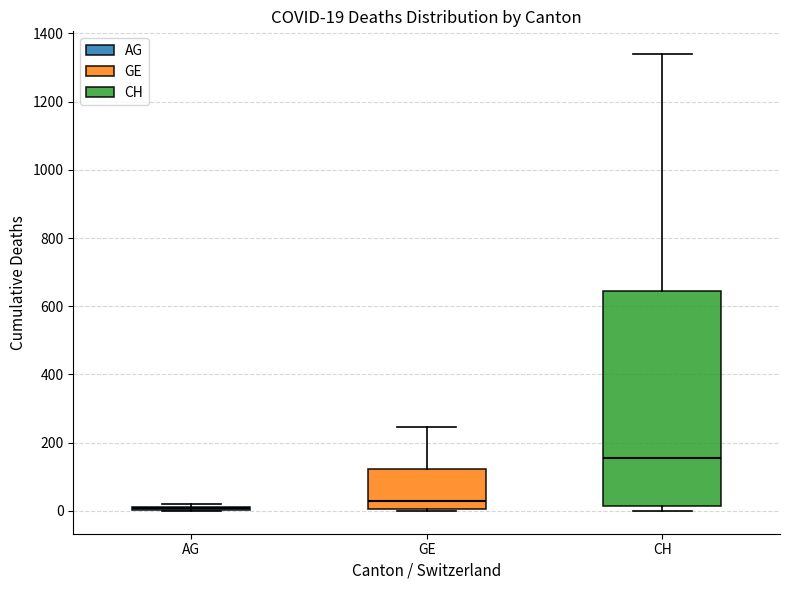

Comparing the boxes themselves (not the whiskers), which one is the tallest?

CH